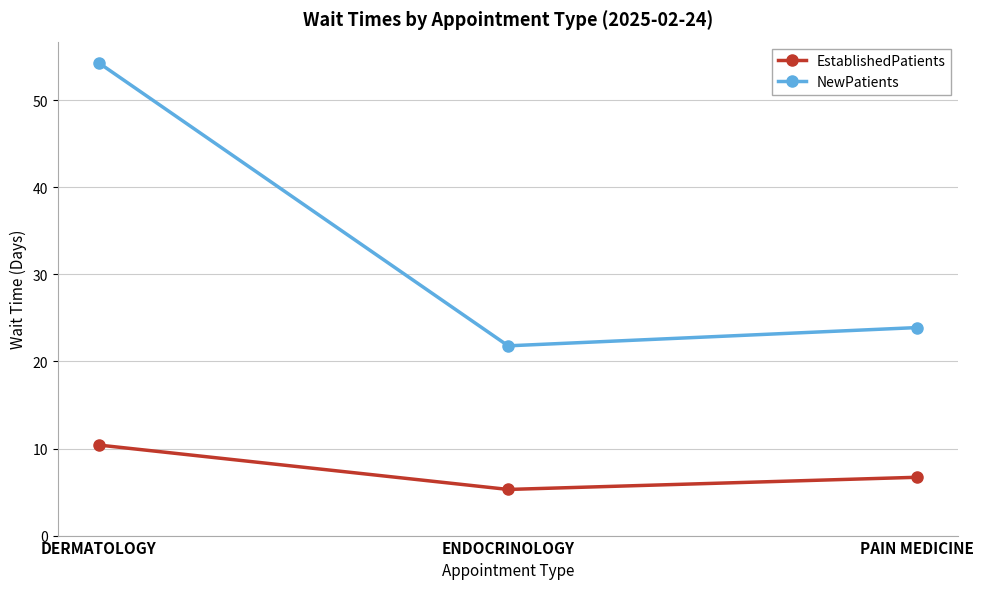

What is the difference between the maximum and minimum values in the EstablishedPatients series?

5.1